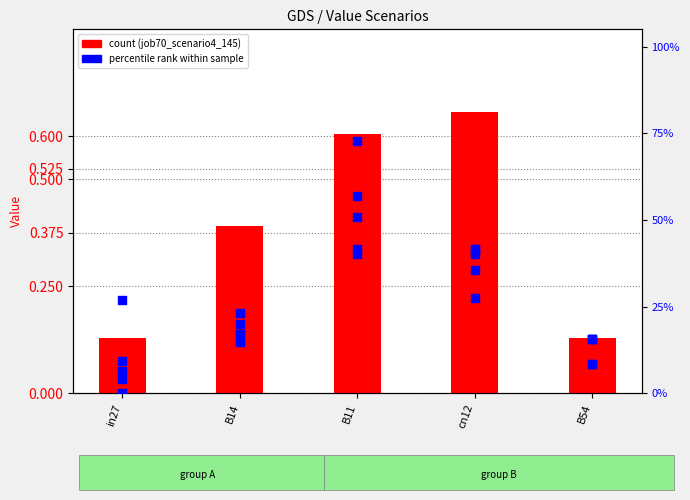

Which series has the largest Y range (max minus min)?

job73_scenario4_153